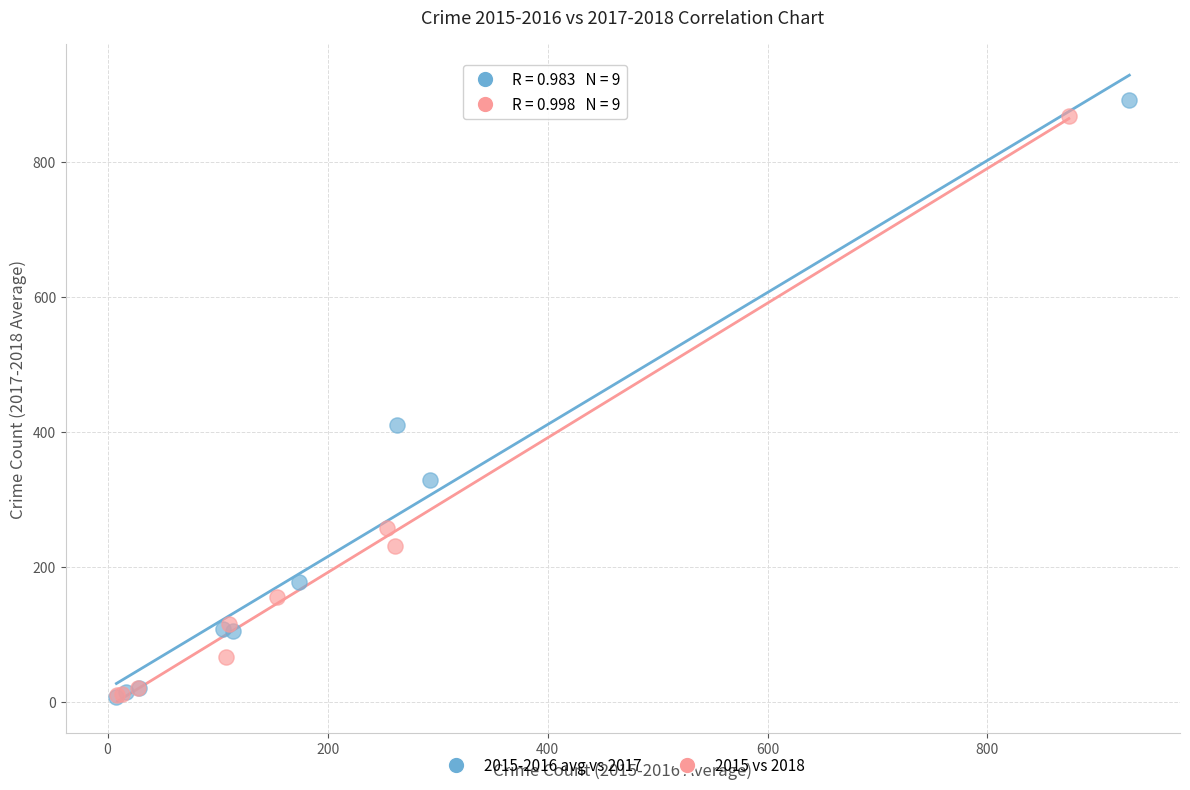

Which series has the widest spread of Y values?

2015-2016 avg vs 2017